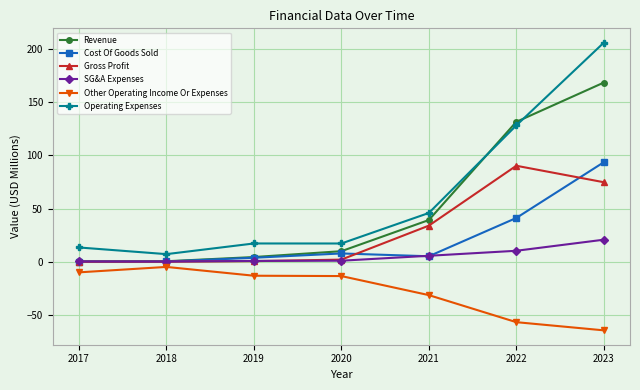

The Revenue series shows 131.5 at 2022. True or false?

True